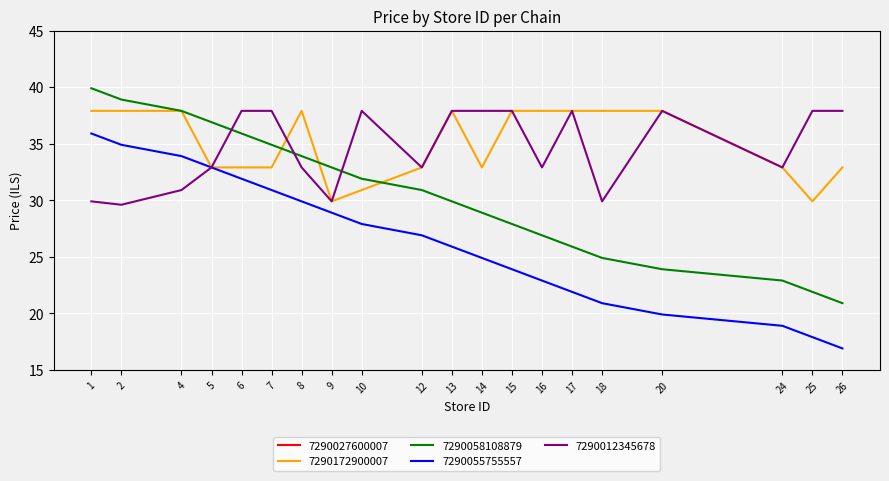

What is the highest value of the 7290058108879 series?

39.9